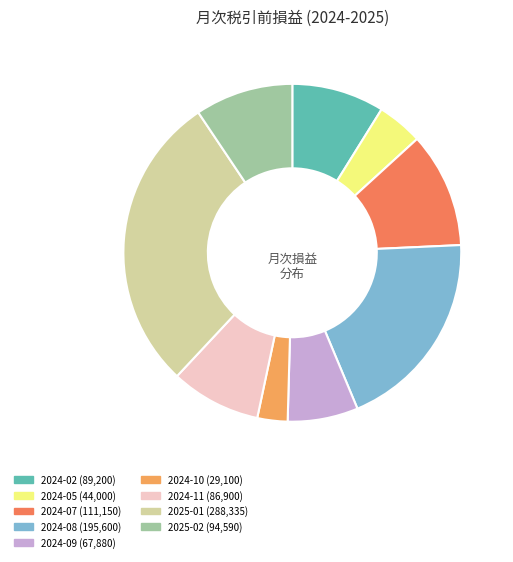

How many slices are in this pie chart?

9